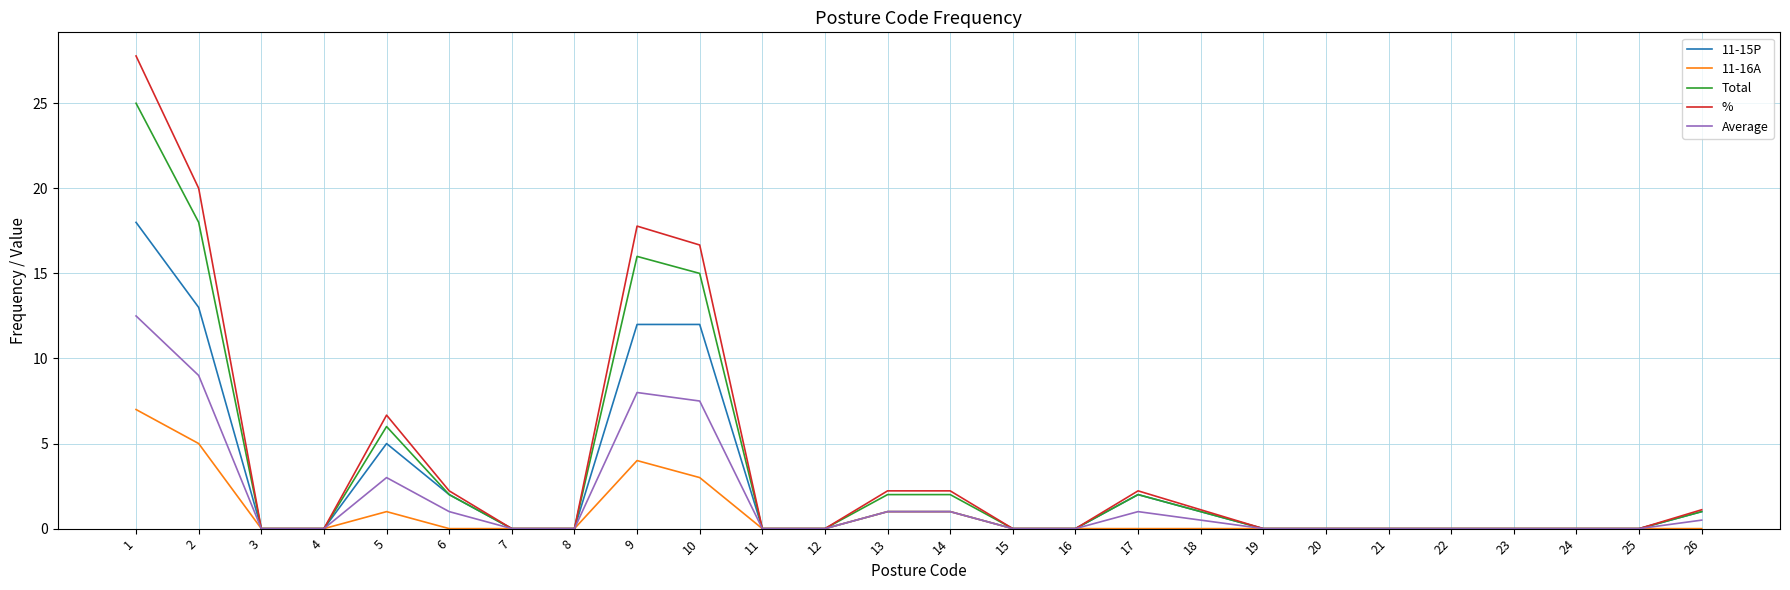

What are all the series names shown in the legend?

11-15P, 11-16A, Total, %, Average